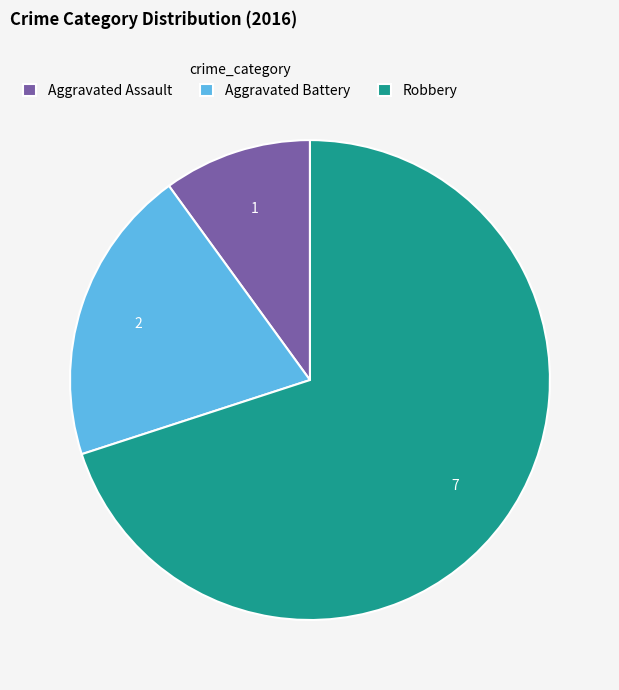

Combined, do Aggravated Assault and Robbery account for over 50%?

Yes